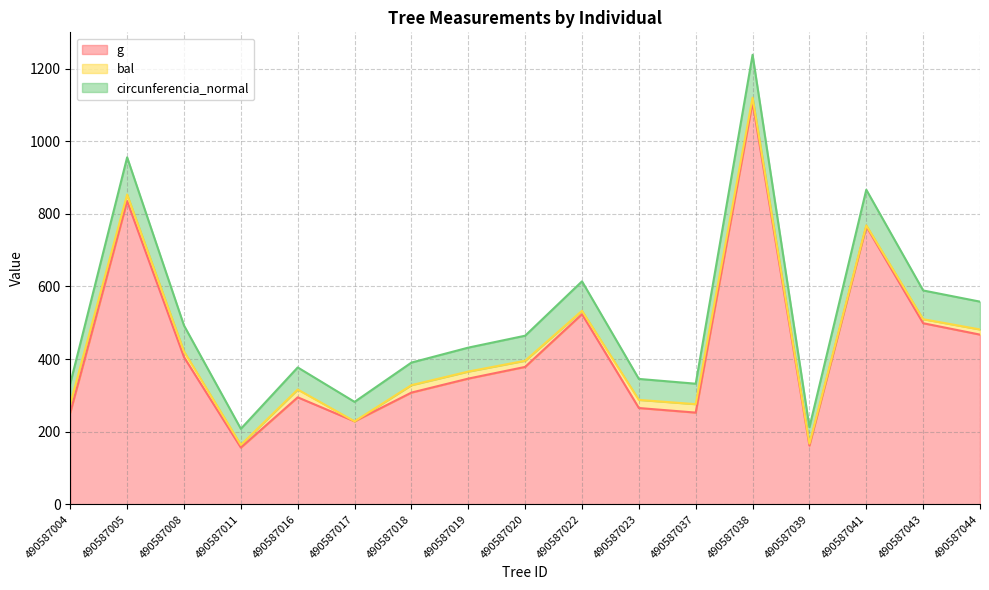

At which label is circunferencia_normal closest to 722?

490587022